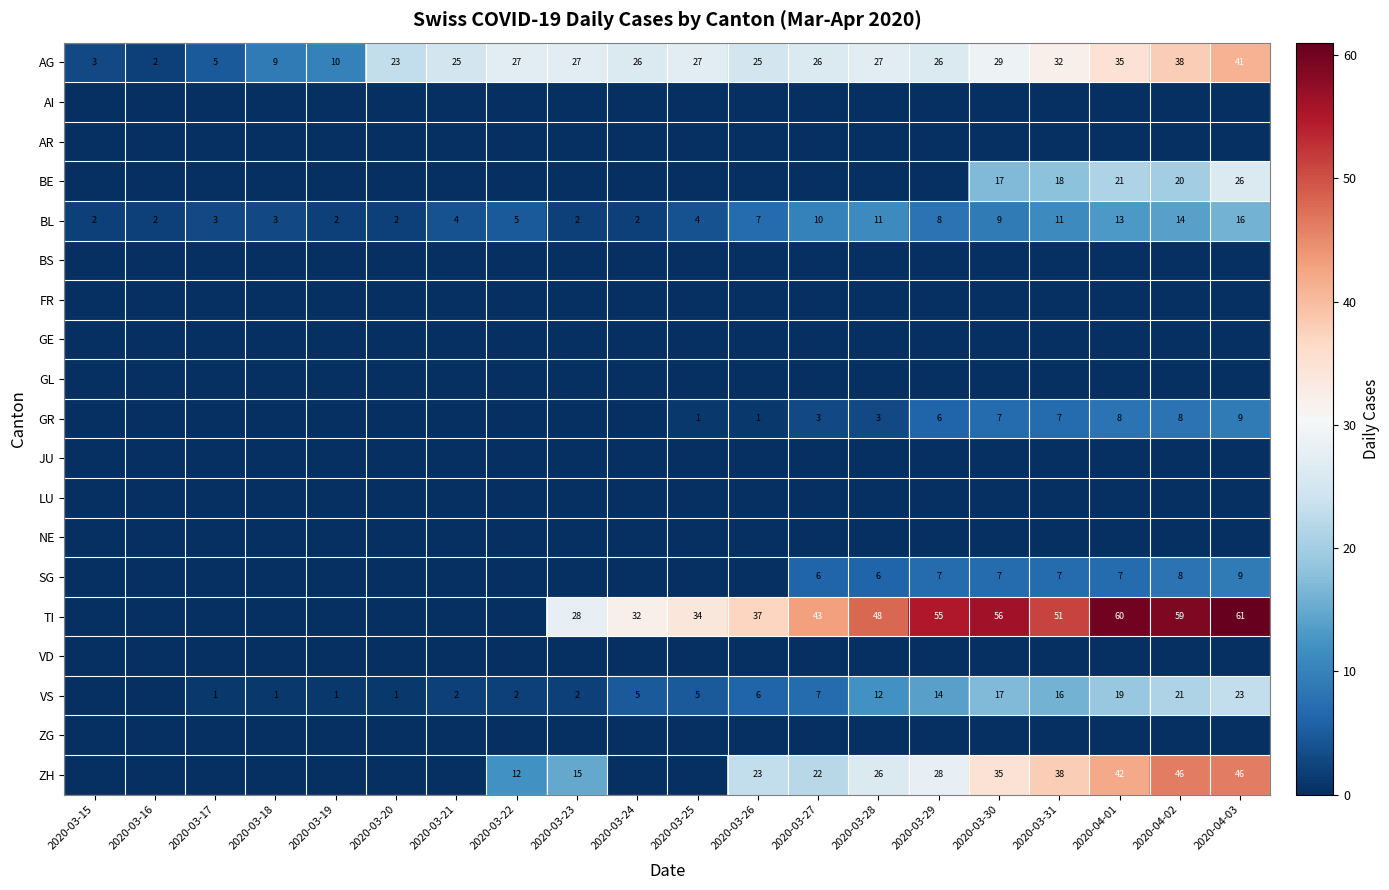

Is the value of AG at 2020-03-20 greater than the value of BE at 2020-04-02?

Yes